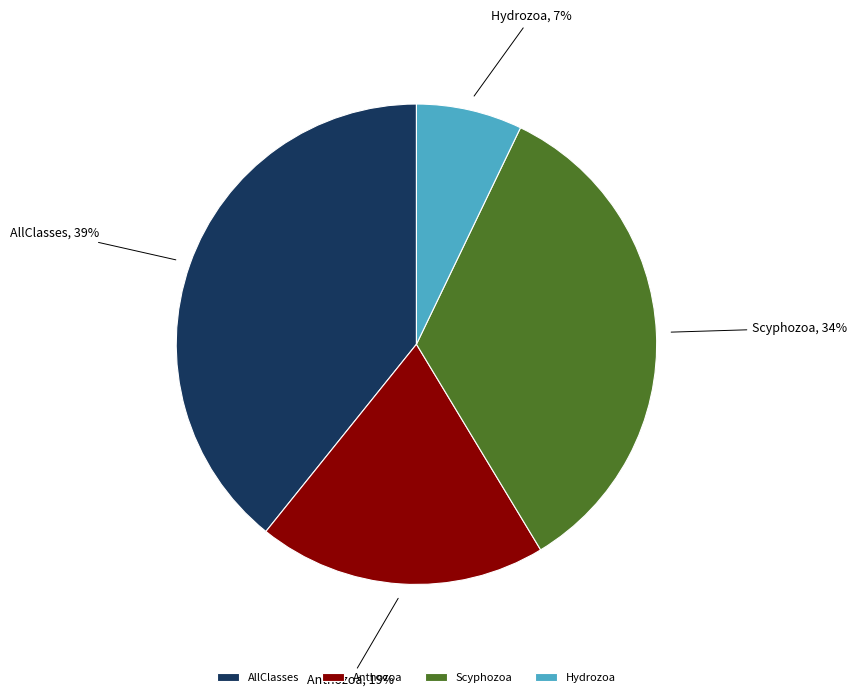

To the nearest percent, what is the average slice percentage?

25%